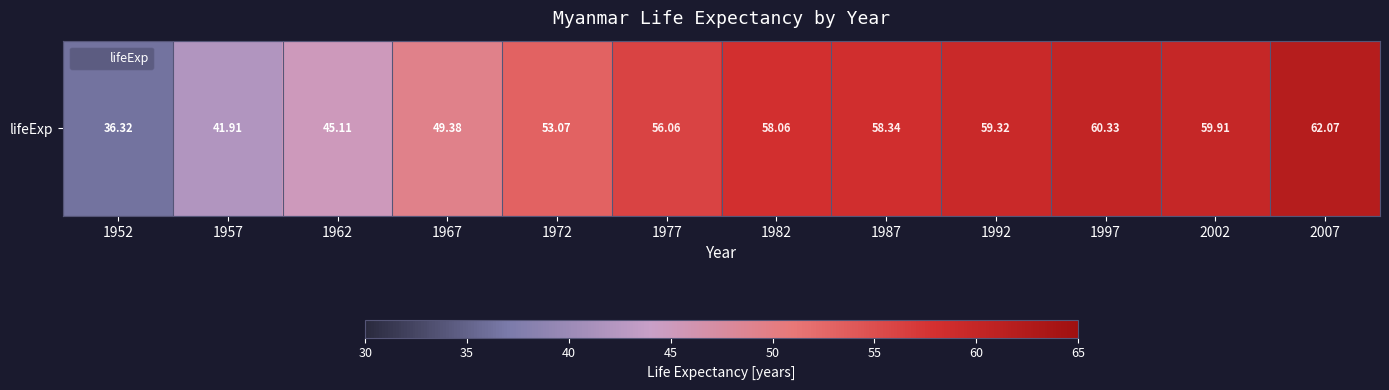

Reading left to right, what are all the values shown in this chart?

1952=36.3	1957=41.9	1962=45.1	1967=49.4	1972=53.1	1977=56.1	1982=58.1	1987=58.3	1992=59.3	1997=60.3	2002=59.9	2007=62.1